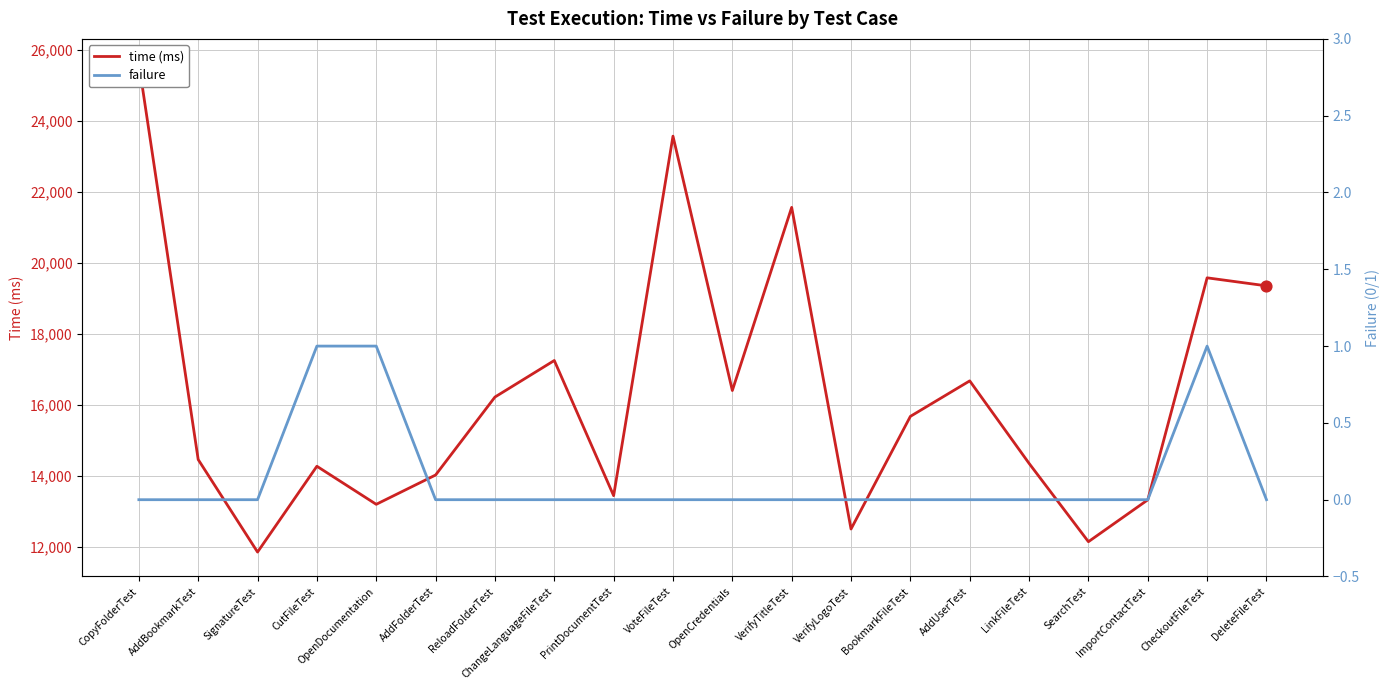

Which series reaches the maximum Y coordinate?

time (ms)